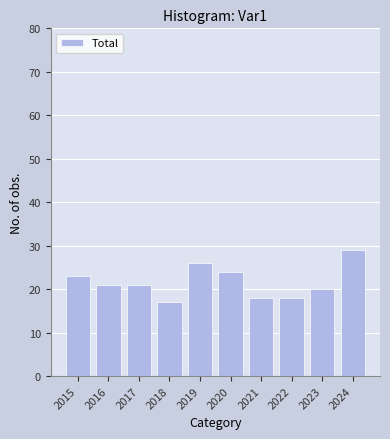

How many series are shown in this chart?

1